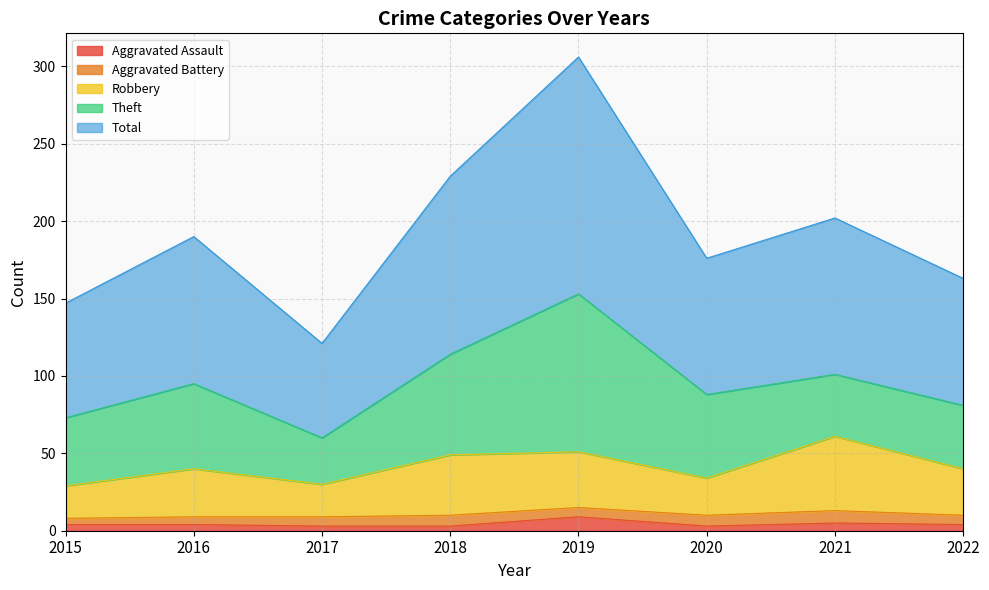

Does the chart display data point markers on the line(s)?

No